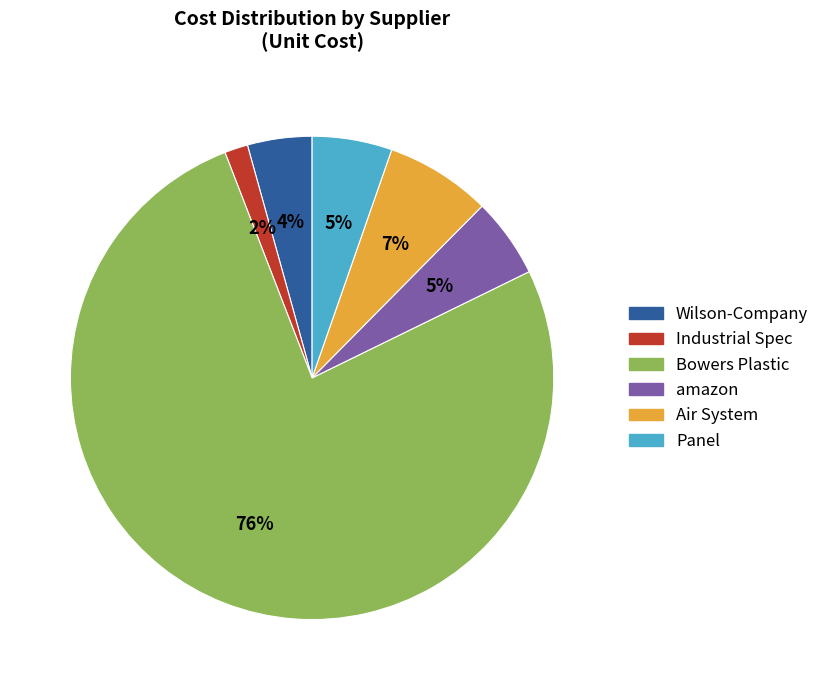

How many slices are in this pie chart?

6